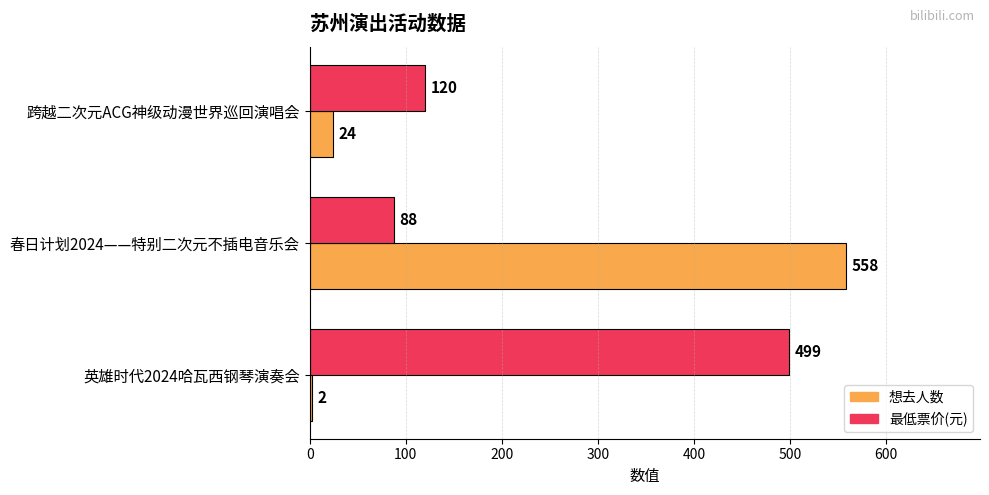

What is the maximum value shown in the chart?

558